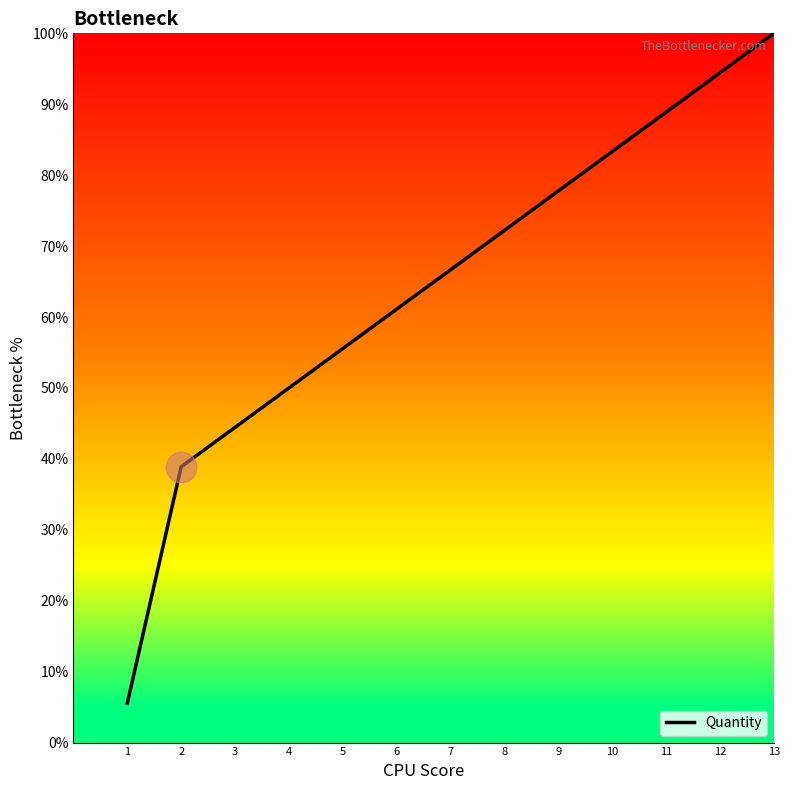

Rank the categories by value from lowest to highest.

1, 2, 3, 4, 5, 6, 7, 8, 9, 10, 11, 12, 13